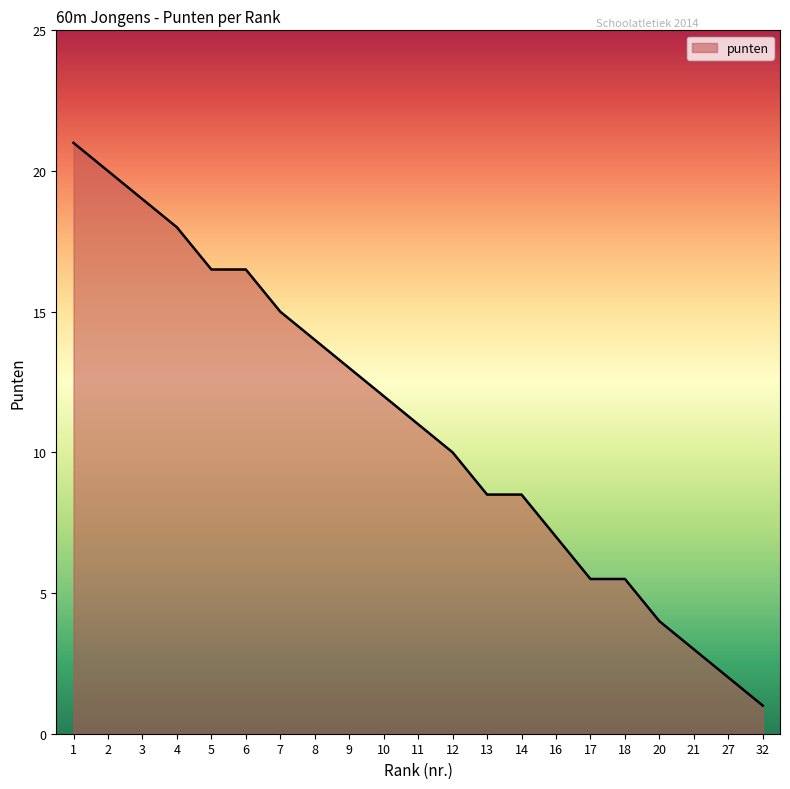

Where is the data nearest to the value 11?

11